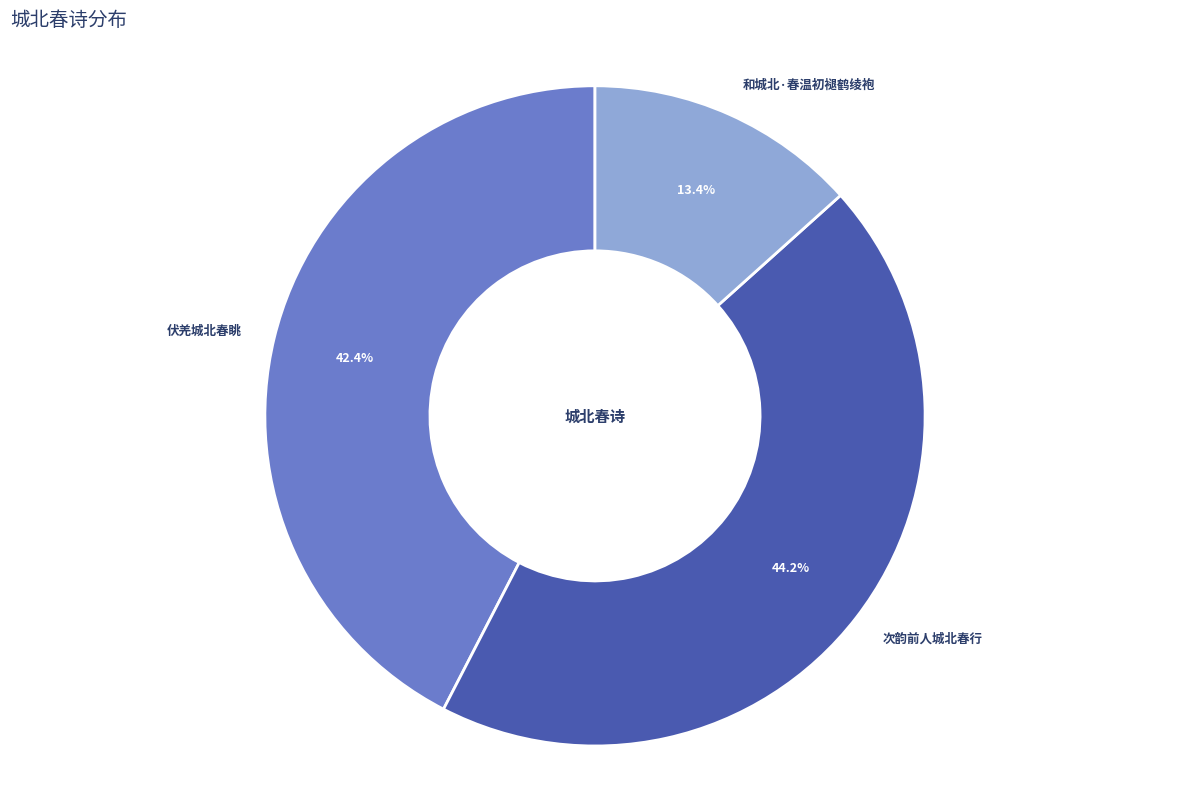

Between 次韵前人城北春行 and 伏羌城北春眺, which is larger?

次韵前人城北春行